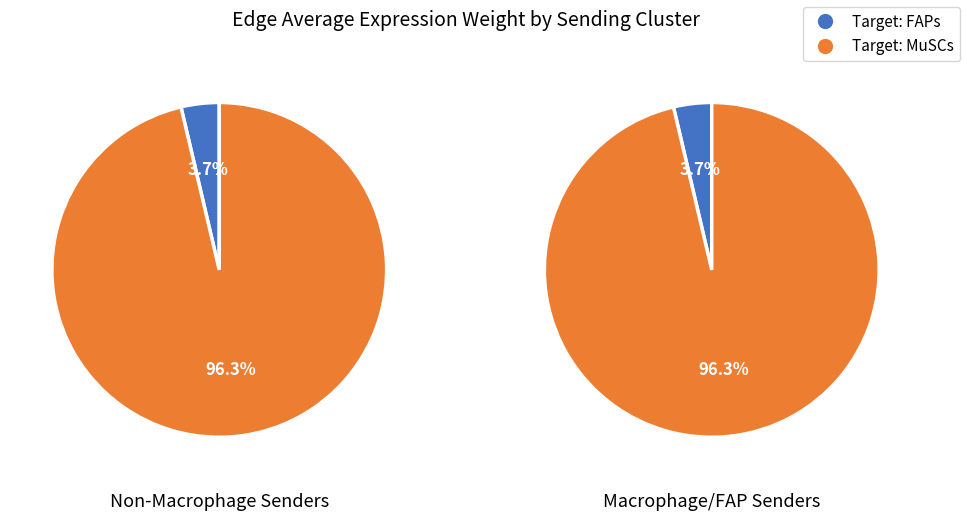

The 1 slice represents 99% of the pie. True or false?

False